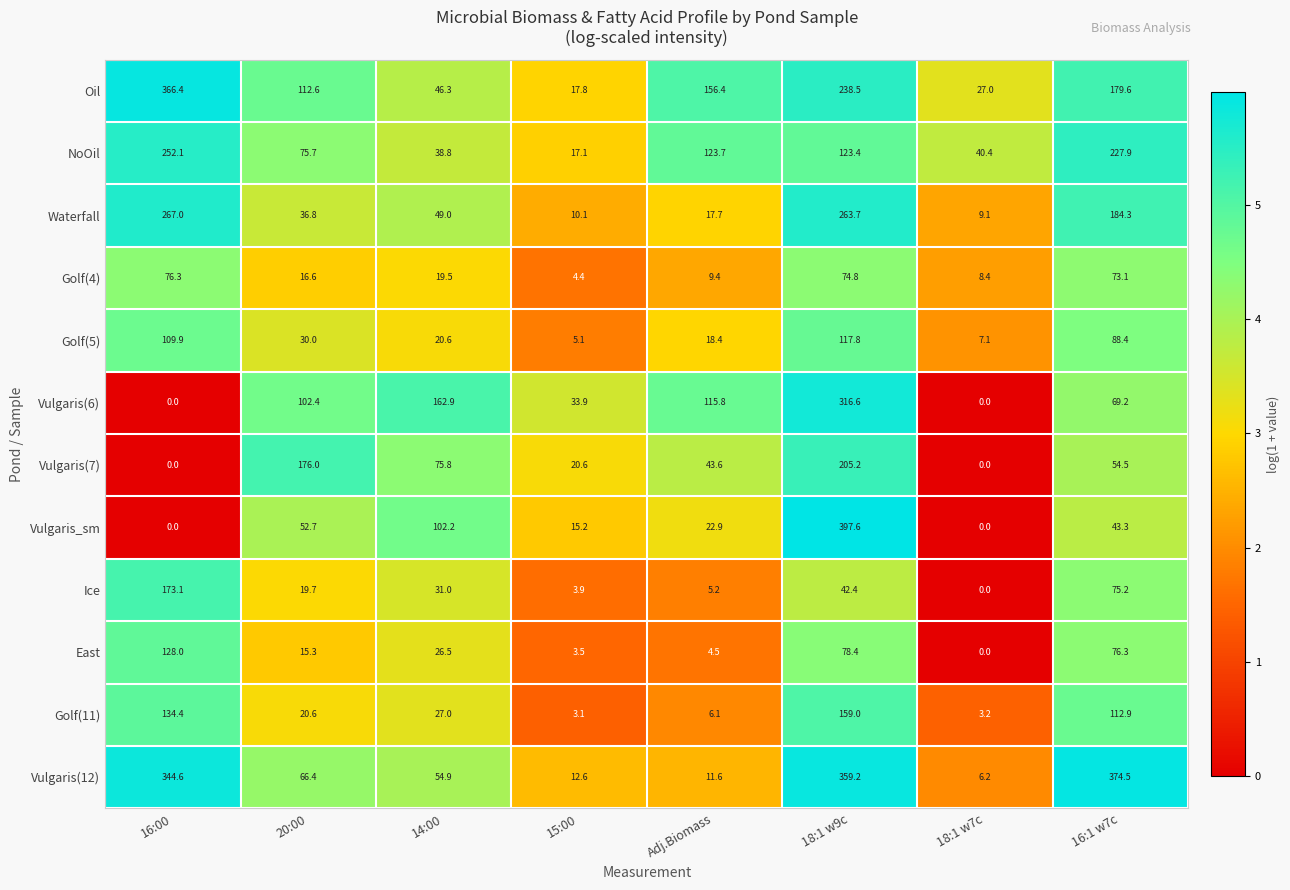

Which category has the highest value in the Vulgaris(7) series?

18:1 w9c